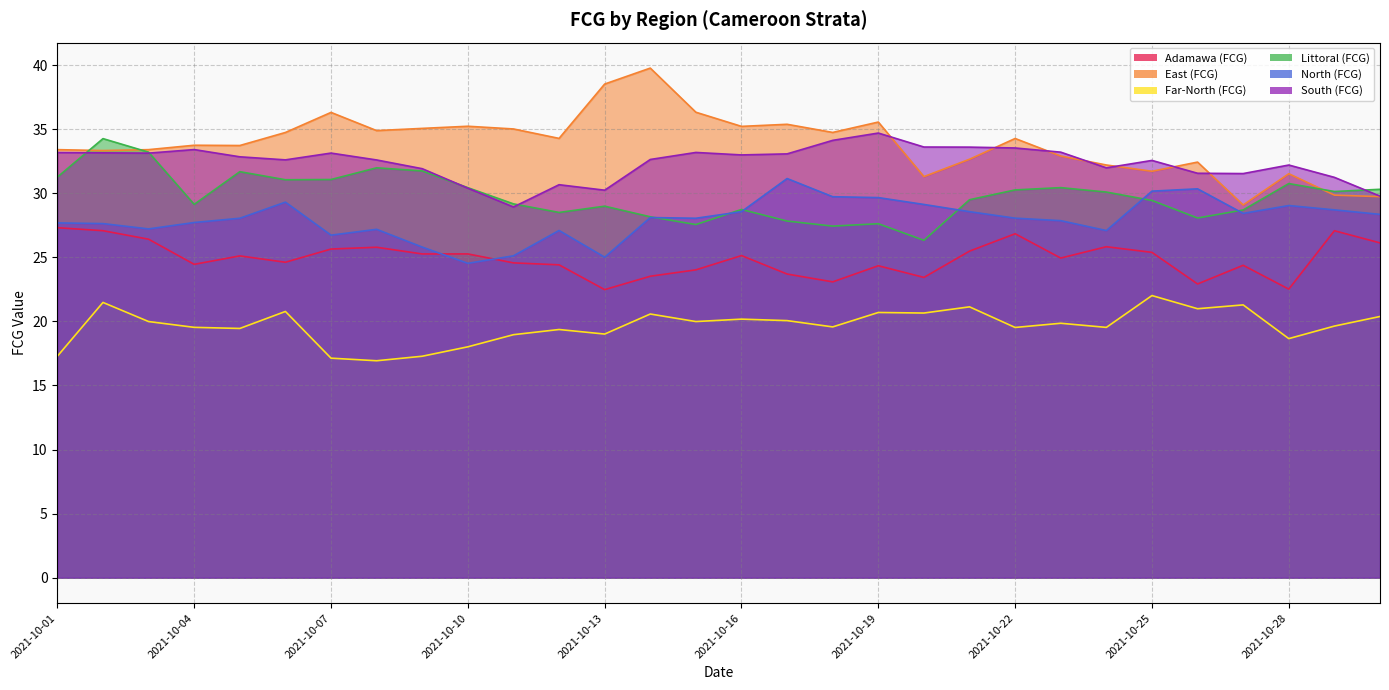

What is the total value across all series at 2021-10-30?

164.7